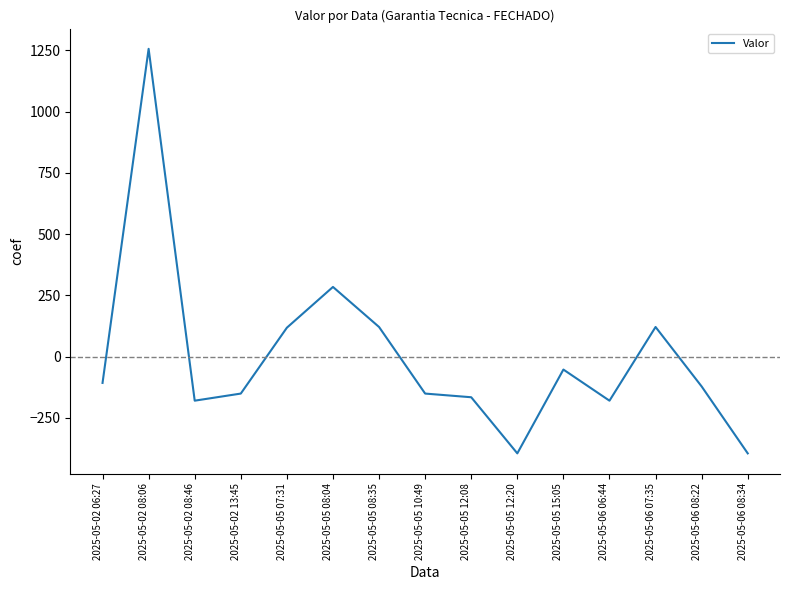

At which label is the value closest to 430?

2025-05-05 08:04